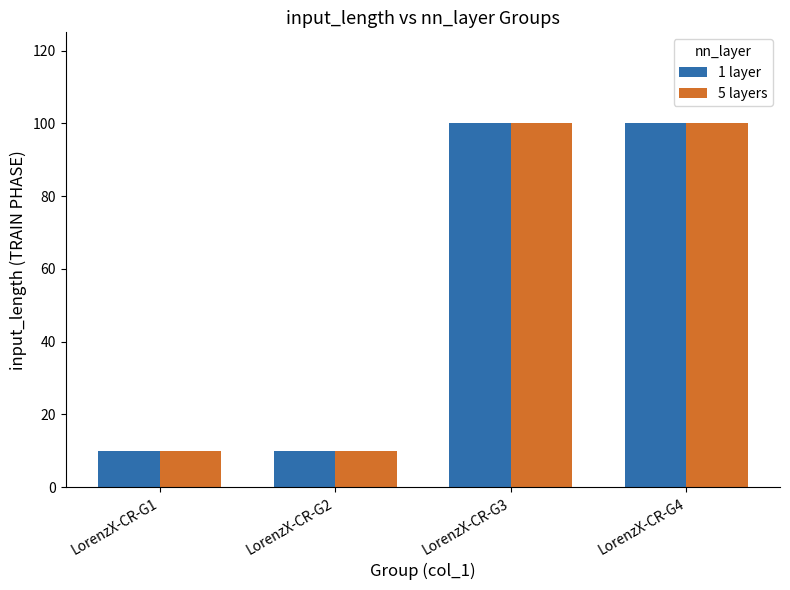

What are all the series names shown in the legend?

1 layer, 5 layers